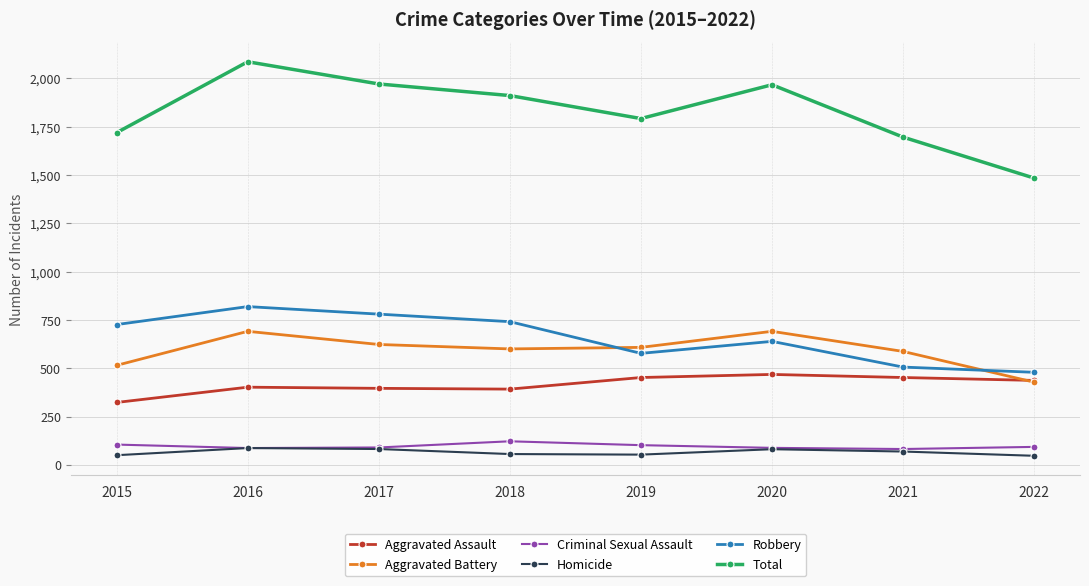

What is the highest value of the Robbery series?

819